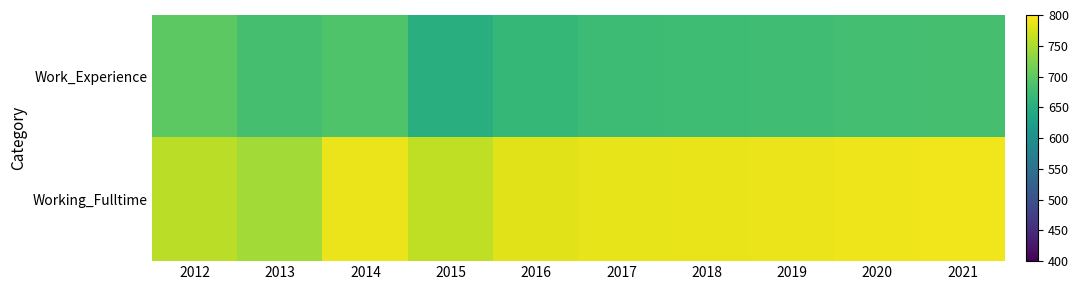

Which series has the widest spread of values?

Work_Experience